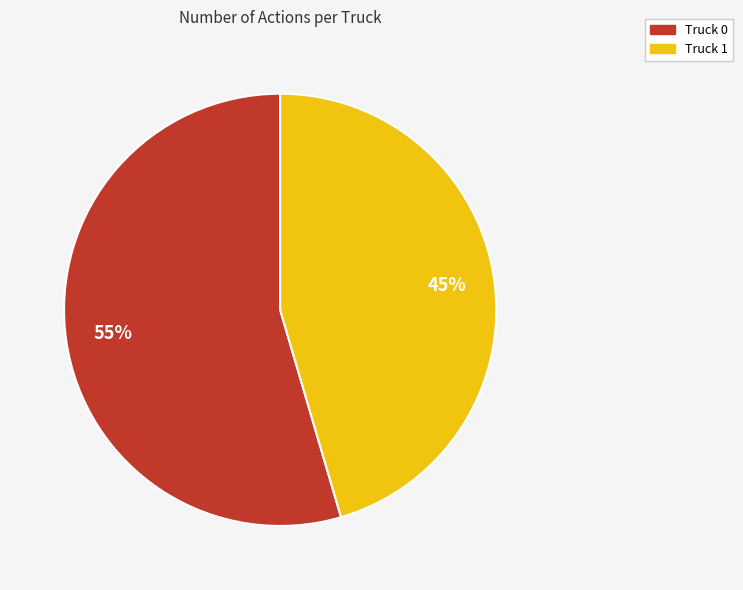

To the nearest percent, what is the average slice percentage?

50%